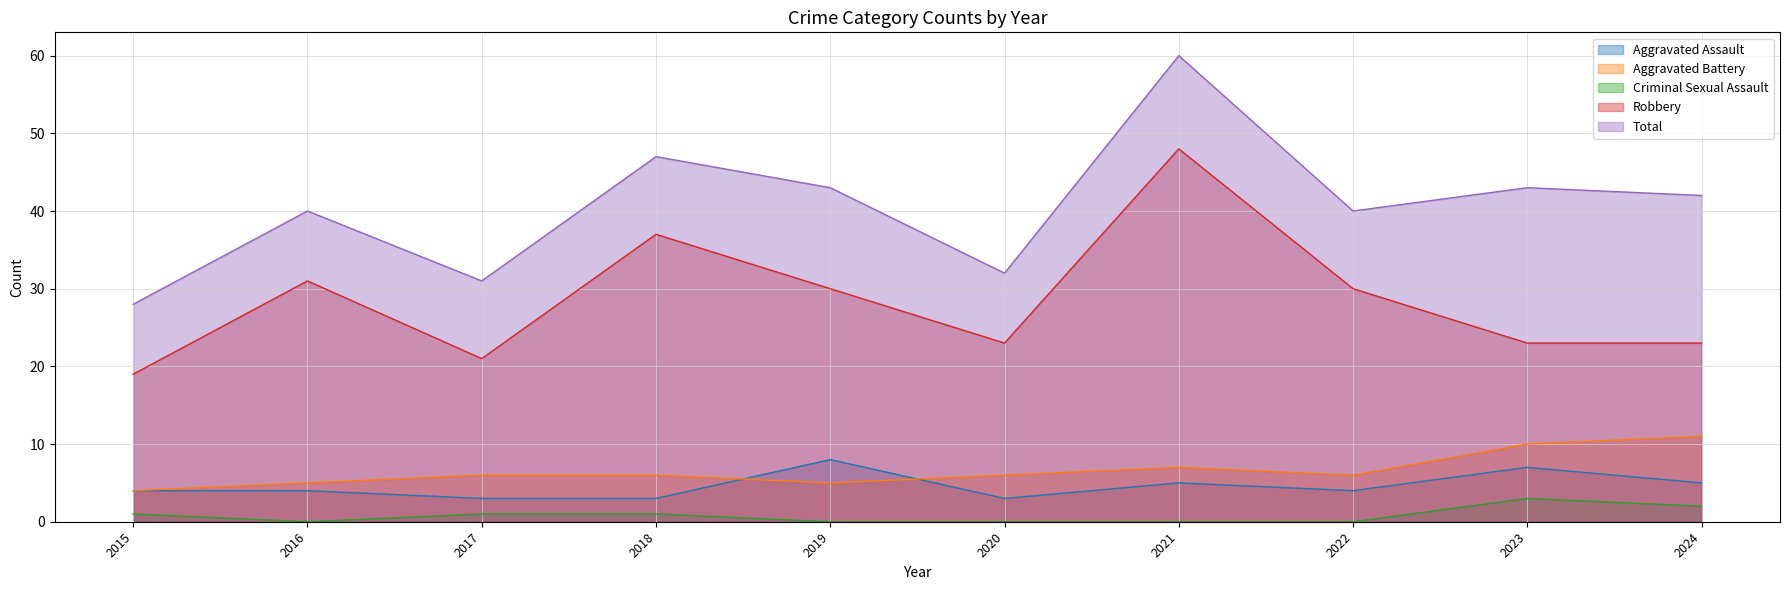

What are all the series names shown in the legend?

Aggravated Assault, Aggravated Battery, Criminal Sexual Assault, Robbery, Total